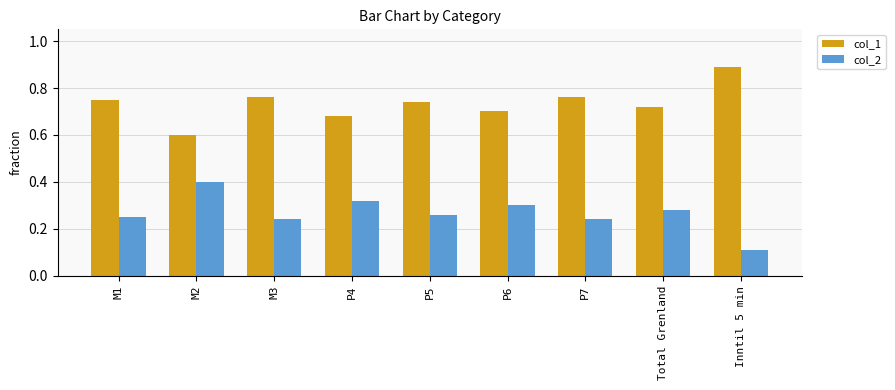

What is the sum of all col_2 values?

2.4